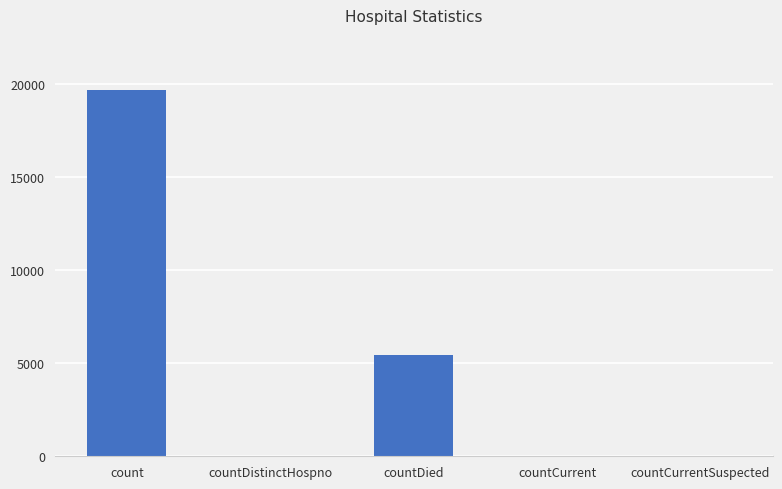

Are the bars grouped side by side (vs. stacked)?

No